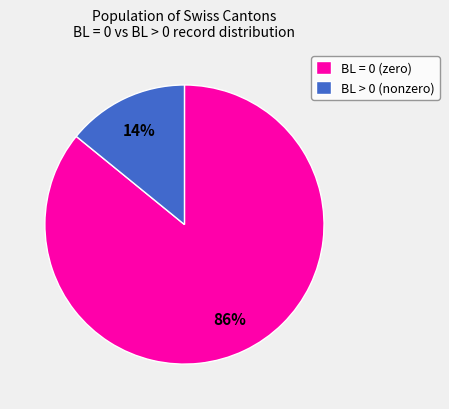

What percentage is the BL > 0 (nonzero) slice, to the nearest percent?

14%